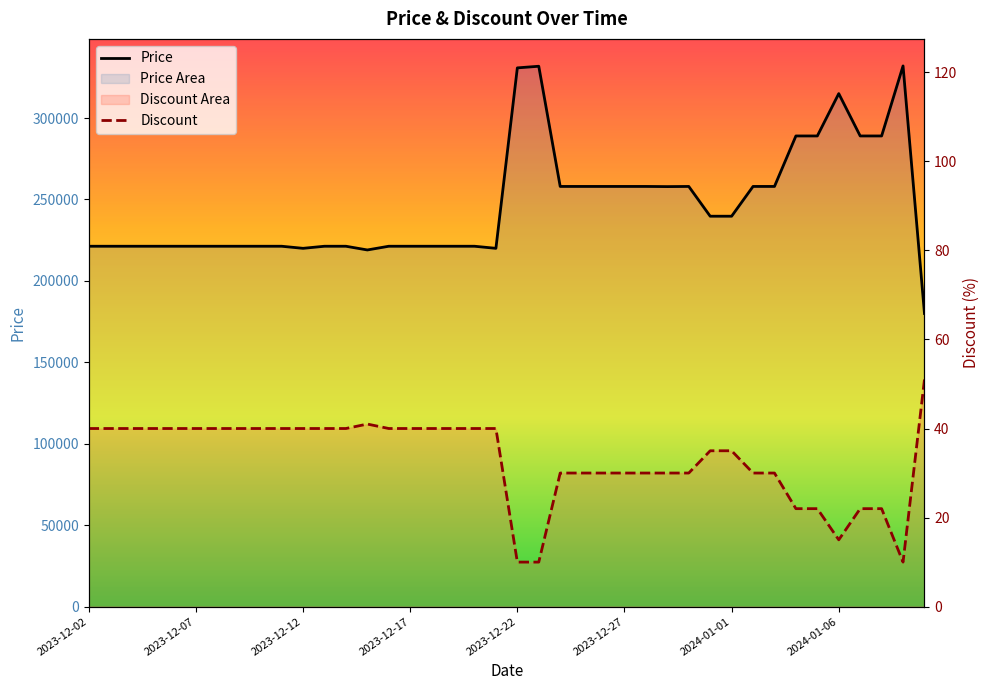

What is the lowest value of the Price series?

180000